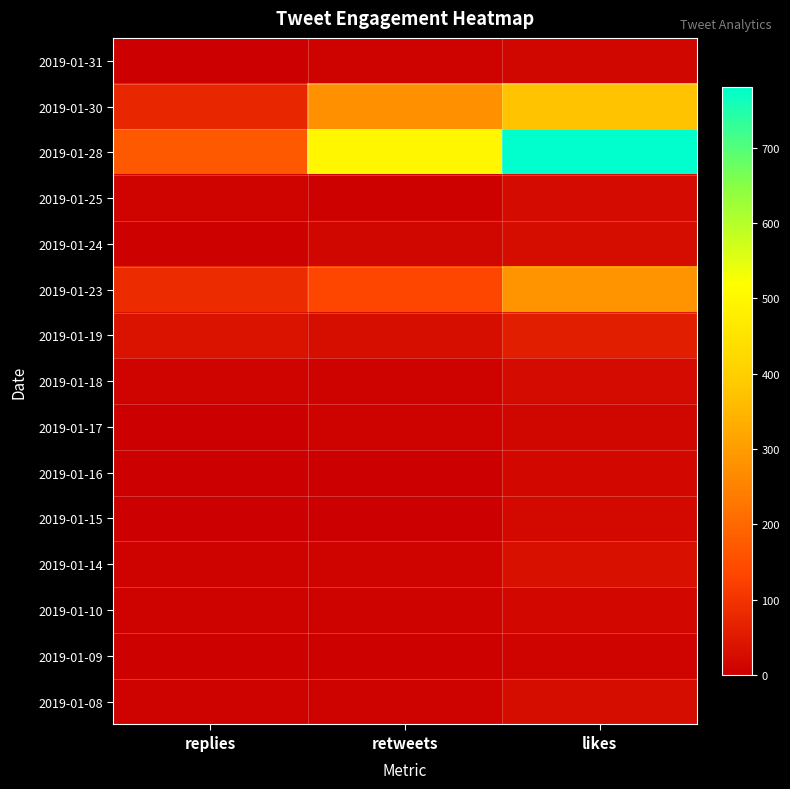

Reading right to left, extract all data points from this chart.

2019-01-31: likes=14	retweets=8	replies=0
2019-01-30: likes=374	retweets=278	replies=74
2019-01-28: likes=780	retweets=497	replies=171
2019-01-25: likes=23	retweets=5	replies=10
2019-01-24: likes=25	retweets=14	replies=5
2019-01-23: likes=283	retweets=137	replies=83
2019-01-19: likes=60	retweets=28	replies=39
2019-01-18: likes=24	retweets=8	replies=10
2019-01-17: likes=14	retweets=7	replies=0
2019-01-16: likes=17	retweets=2	replies=1
2019-01-15: likes=21	retweets=3	replies=3
2019-01-14: likes=32	retweets=10	replies=8
2019-01-10: likes=18	retweets=9	replies=7
2019-01-09: likes=10	retweets=4	replies=5
2019-01-08: likes=25	retweets=9	replies=7